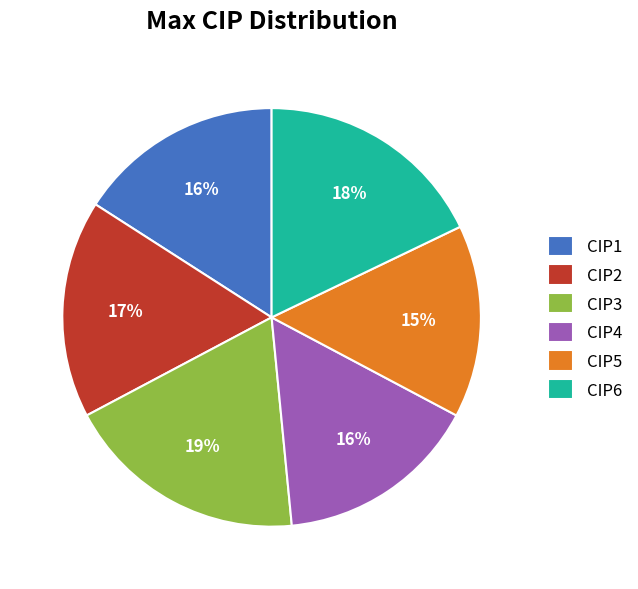

The CIP1 slice represents 24% of the pie. True or false?

False